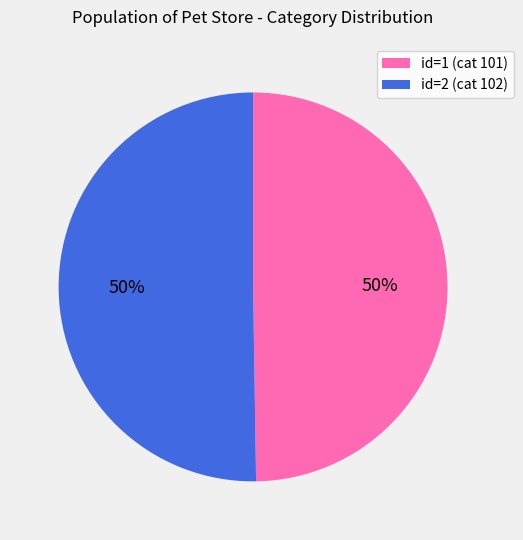

What is the ratio of the value at id=1 (cat 101) to the value at id=2 (cat 102)?

1.0